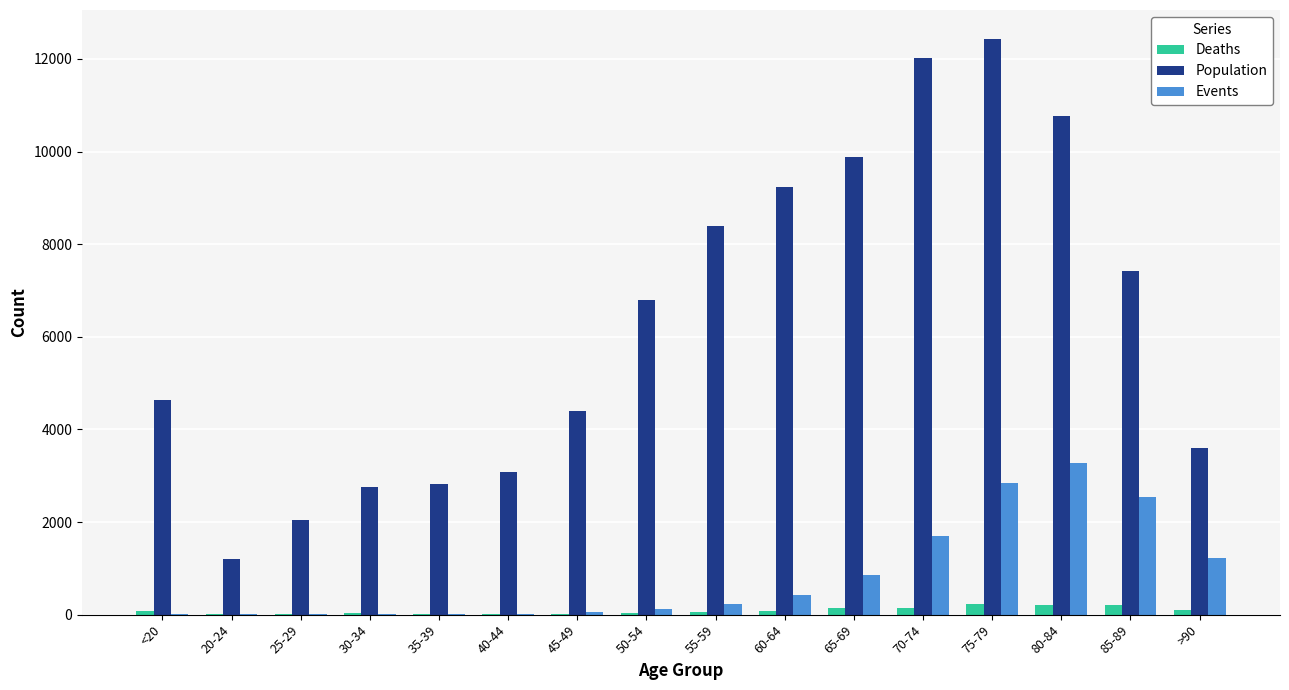

Which series has the largest total across all categories?

Population